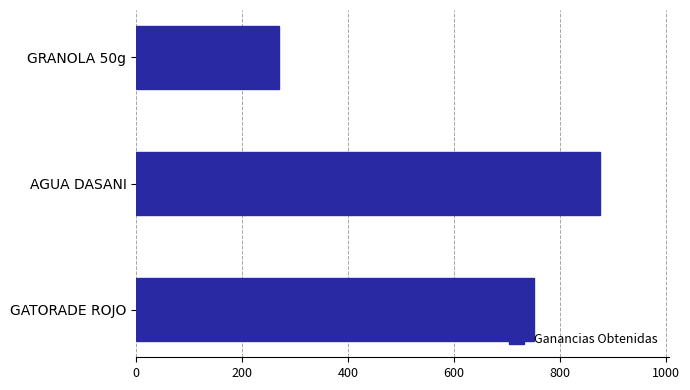

What is the difference between the maximum and minimum values?

605